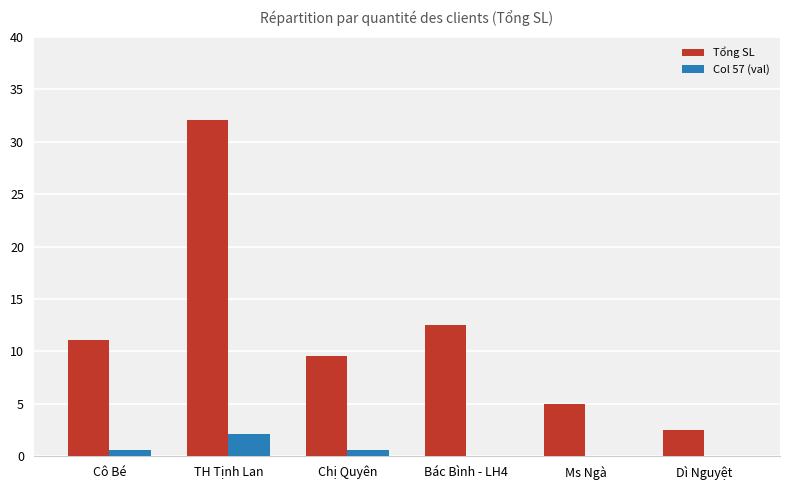

What is the sum of all Col 57 (val) values?

3.3